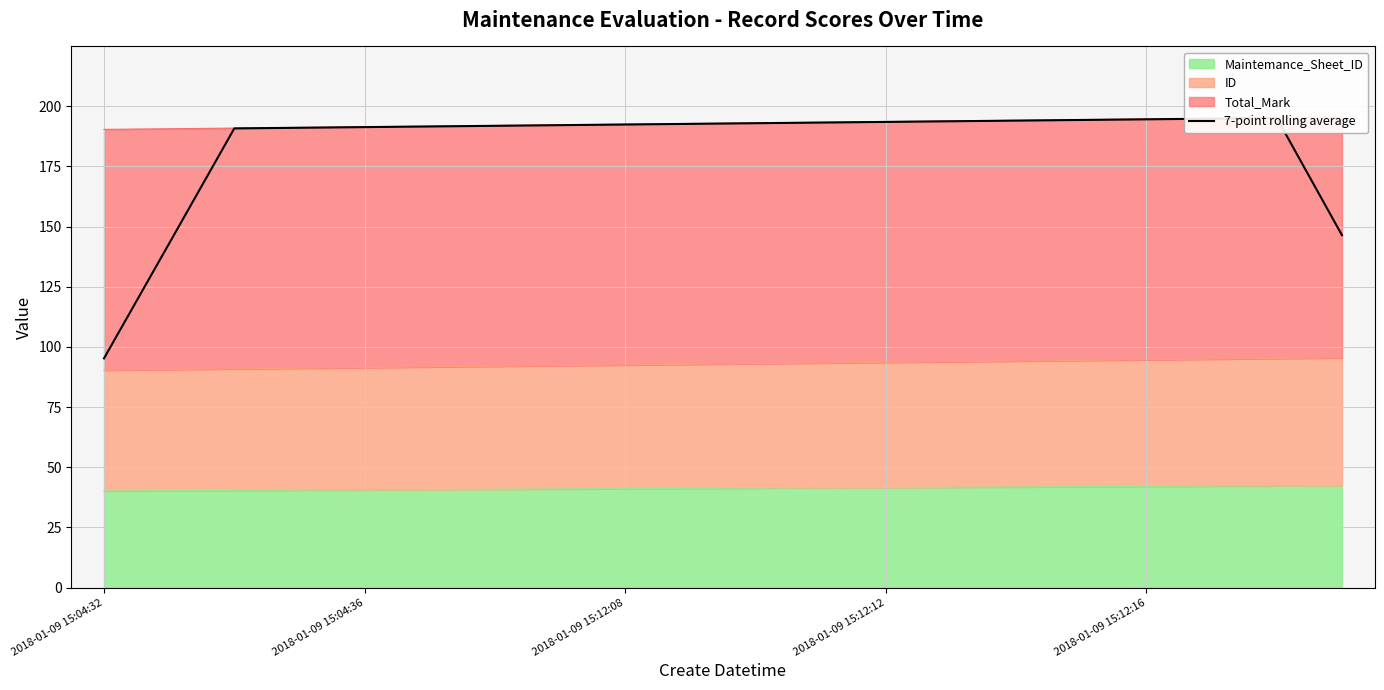

What is the value of the 4th point from the left?

191.0